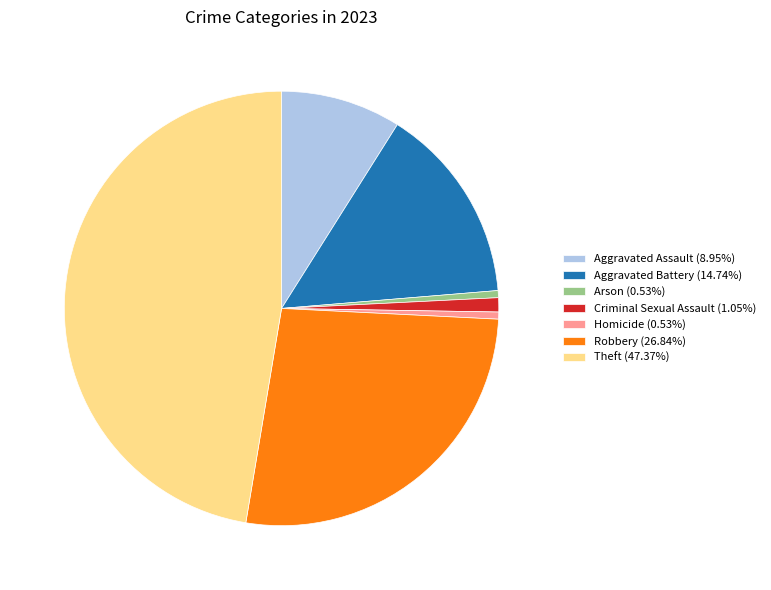

Is the sum of Aggravated Assault (8.95%) and Theft (47.37%) greater than half?

Yes